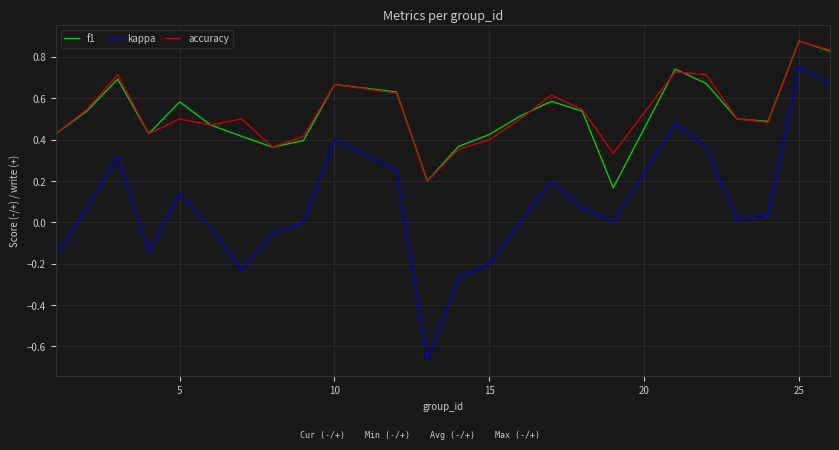

True or false: kappa and accuracy cross at least once.

False